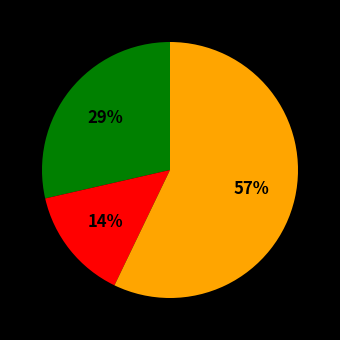

To the nearest percent, what is the average slice percentage?

33%